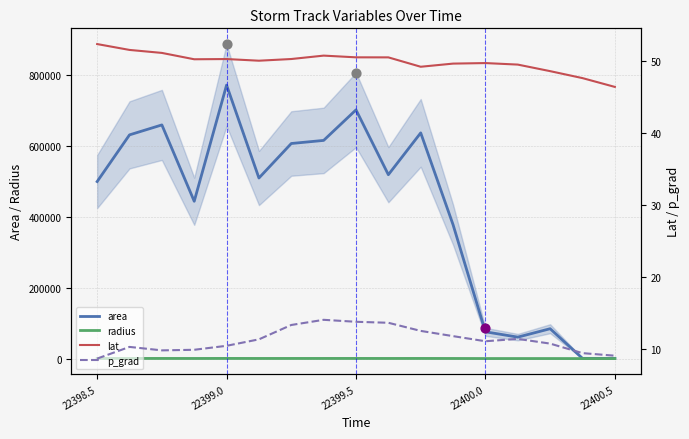

Which series contains the highest Y value?

area